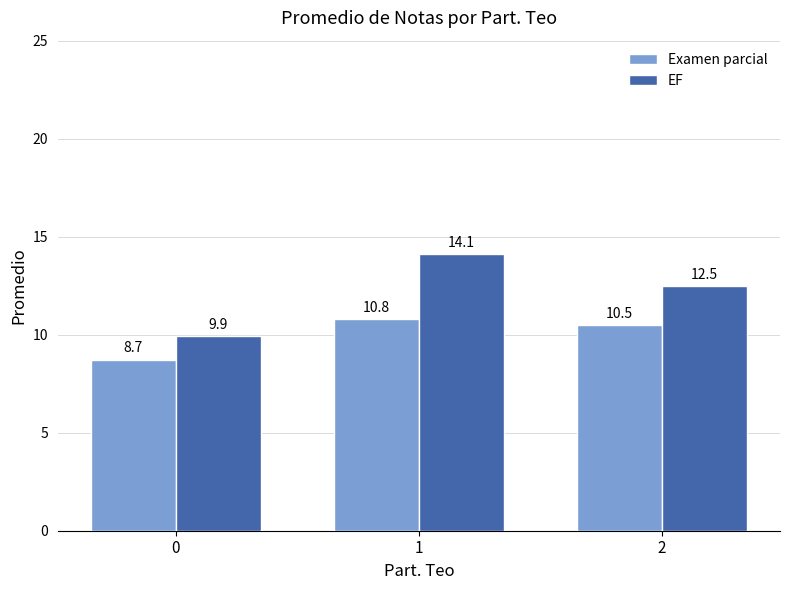

Is it true that EF equals 12.5 at 2?

True